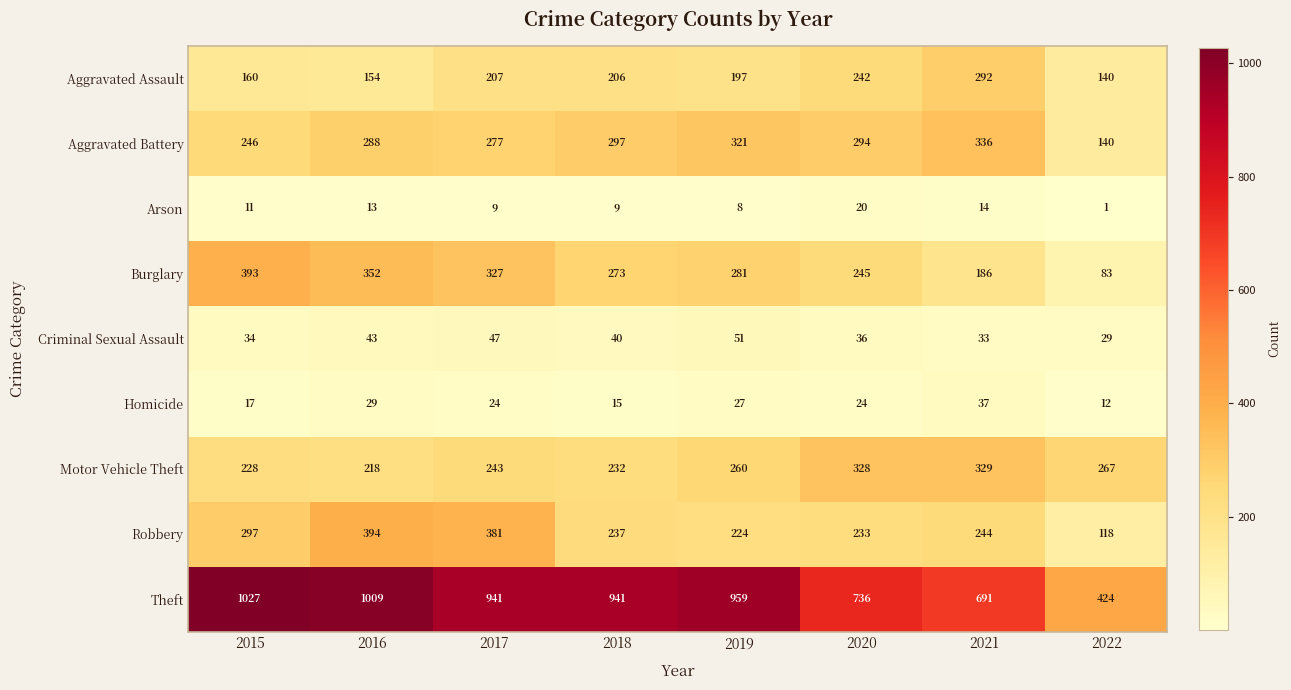

Where does the Theft series first go above 941?

2015